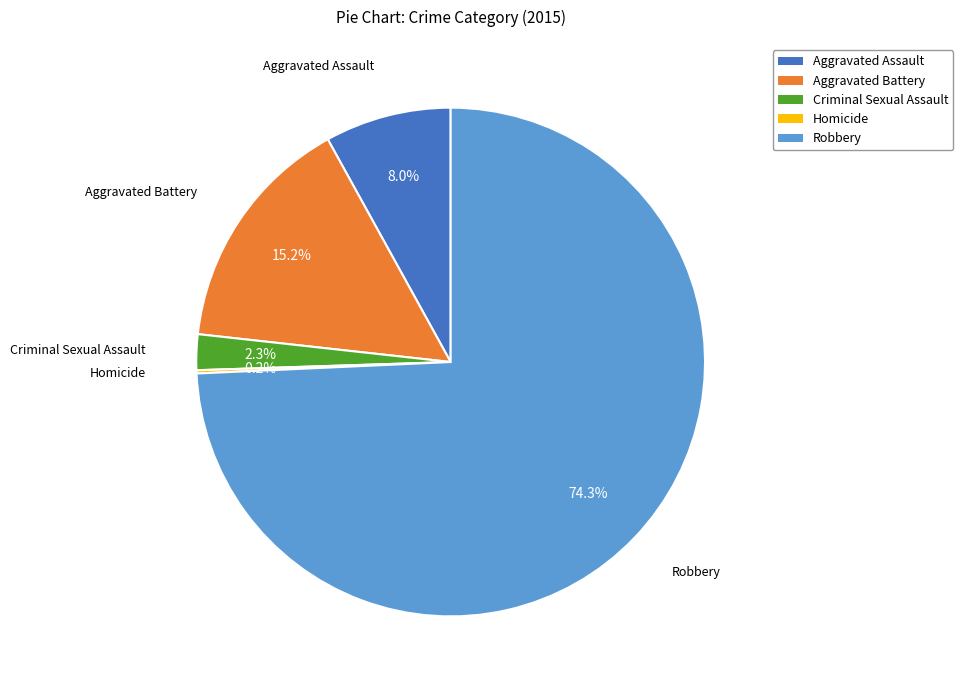

Between Criminal Sexual Assault and Robbery, which is larger?

Robbery